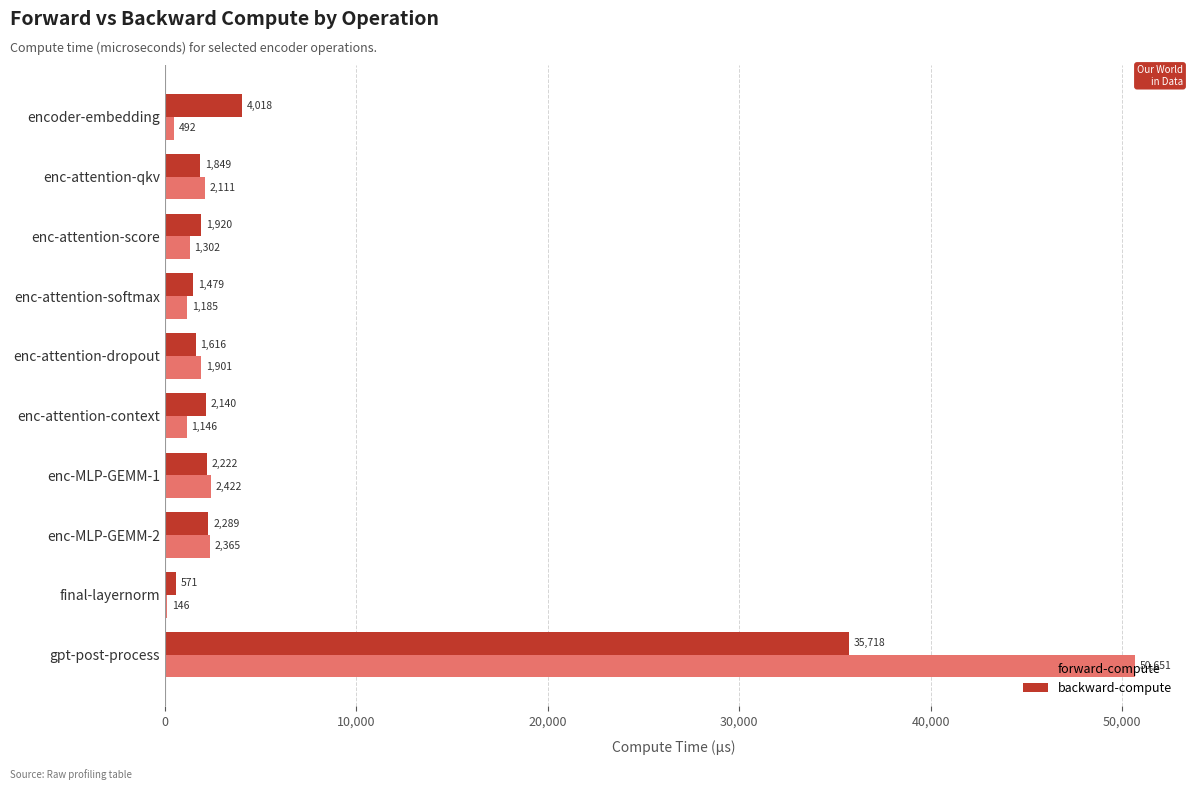

Is the value of backward-compute at final-layernorm greater than the value of forward-compute at enc-attention-softmax?

No